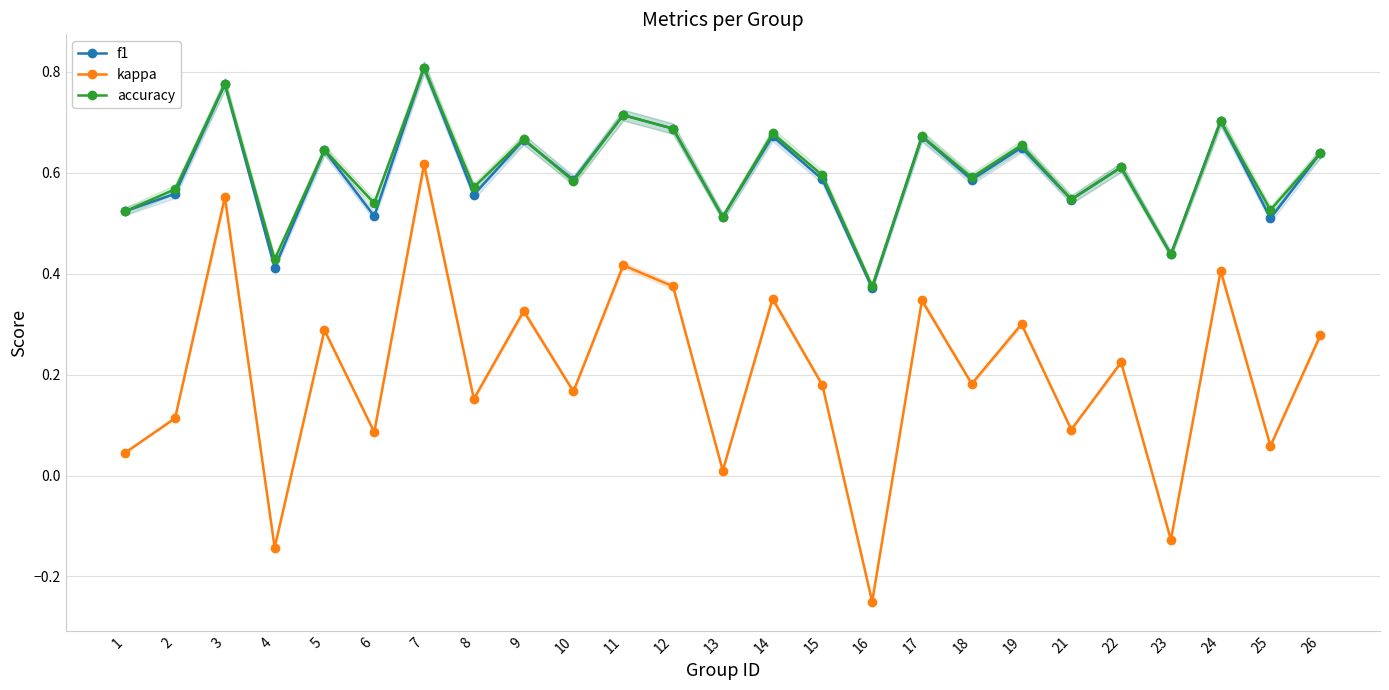

Reading left to right, list all the values displayed in this chart.

f1: 0.5	0.6	0.8	0.4	0.6	0.5	0.8	0.6	0.7	0.6	0.7	0.7	0.5	0.7	0.6	0.4	0.7	0.6	0.6	0.5	0.6	0.4	0.7	0.5	0.6
kappa: 0.0	0.1	0.6	-0.1	0.3	0.1	0.6	0.2	0.3	0.2	0.4	0.4	0.0	0.4	0.2	-0.2	0.3	0.2	0.3	0.1	0.2	-0.1	0.4	0.1	0.3
accuracy: 0.5	0.6	0.8	0.4	0.6	0.5	0.8	0.6	0.7	0.6	0.7	0.7	0.5	0.7	0.6	0.4	0.7	0.6	0.7	0.5	0.6	0.4	0.7	0.5	0.6